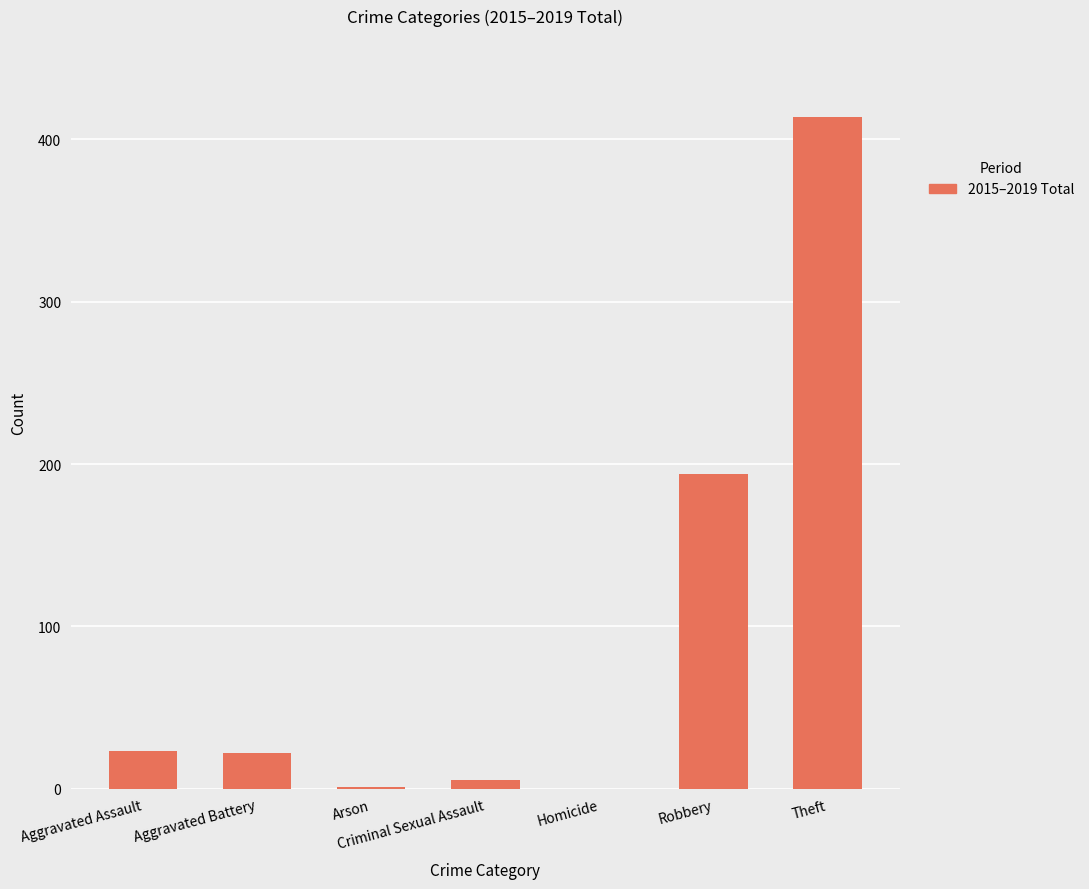

What is the sum of the values at Aggravated Assault and Robbery?

217